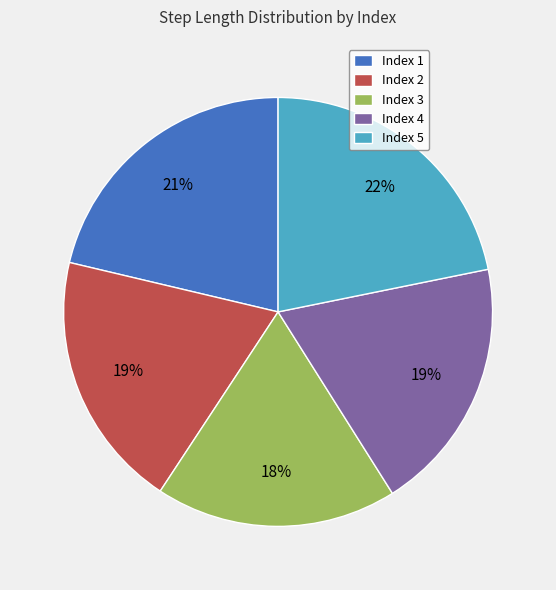

What is the smallest slice in the pie chart?

Index 3